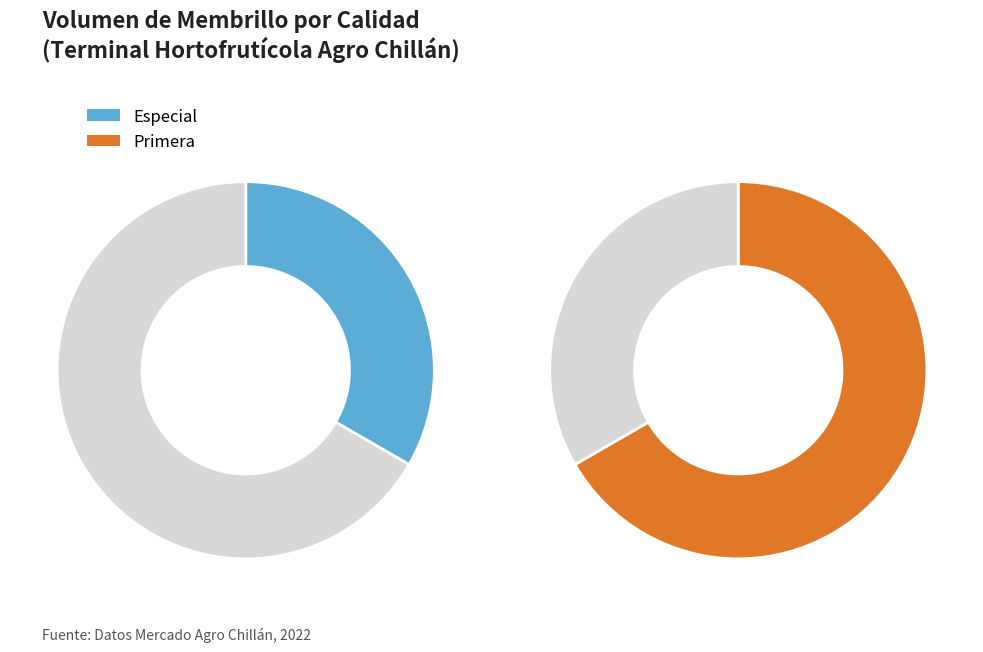

What is the change in value from Especial to Primera?

+60